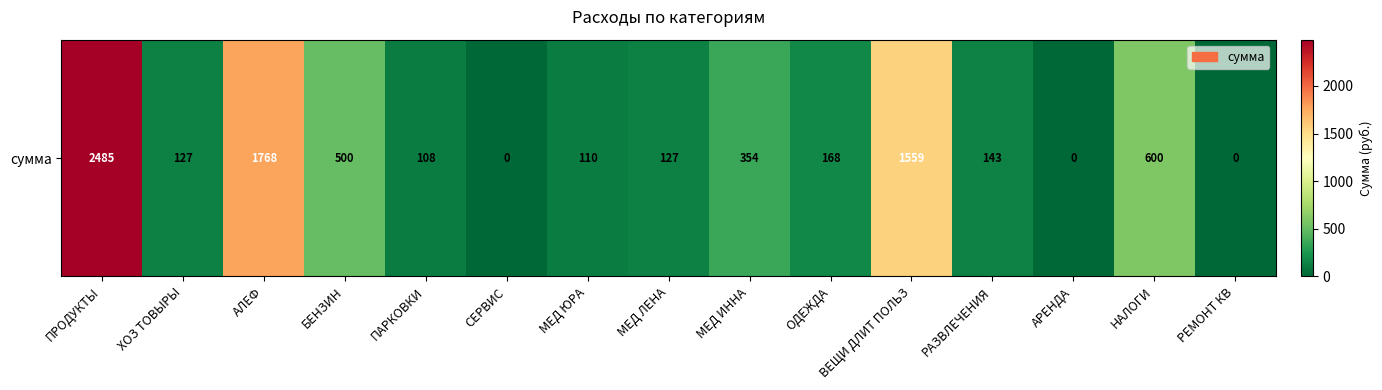

Reading left to right, extract all data points from this chart.

ПРОДУКТЫ=2485	ХОЗ ТОВЫРЫ=127	АЛЕФ=1768	БЕНЗИН=500	ПАРКОВКИ=108	СЕРВИС=0	МЕД ЮРА=110	МЕД ЛЕНА=127	МЕД ИННА=354	ОДЕЖДА=168	ВЕЩИ ДЛИТ ПОЛЬЗ=1559	РАЗВЛЕЧЕНИЯ=143	АРЕНДА=0	НАЛОГИ=600	РЕМОНТ КВ=0